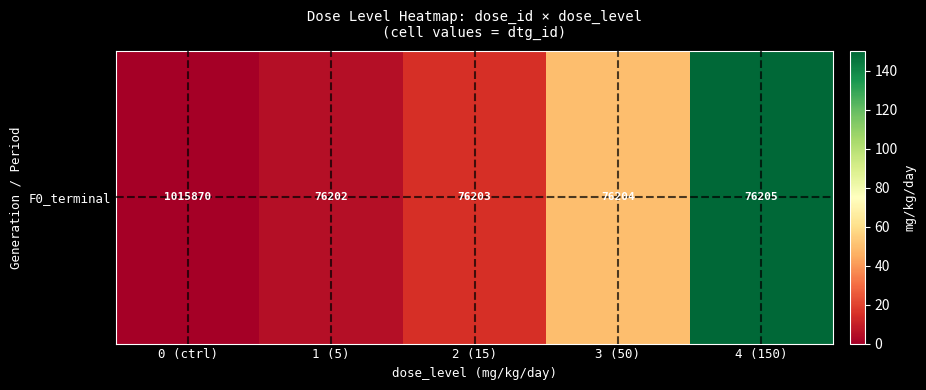

At which category does the chart reach its peak across all series?

4 (150)